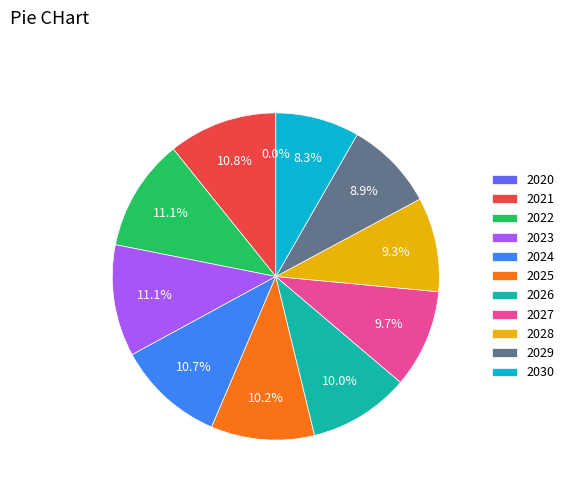

Approximately how many times larger is the value at 2029 compared to 2026?

0.9